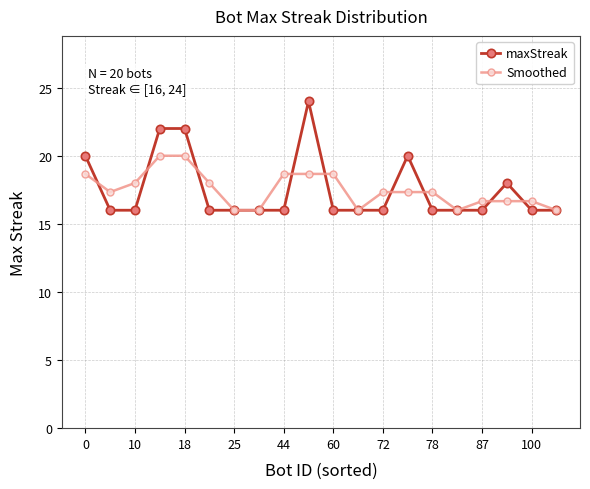

What is the maximum value shown in the chart?

24.0